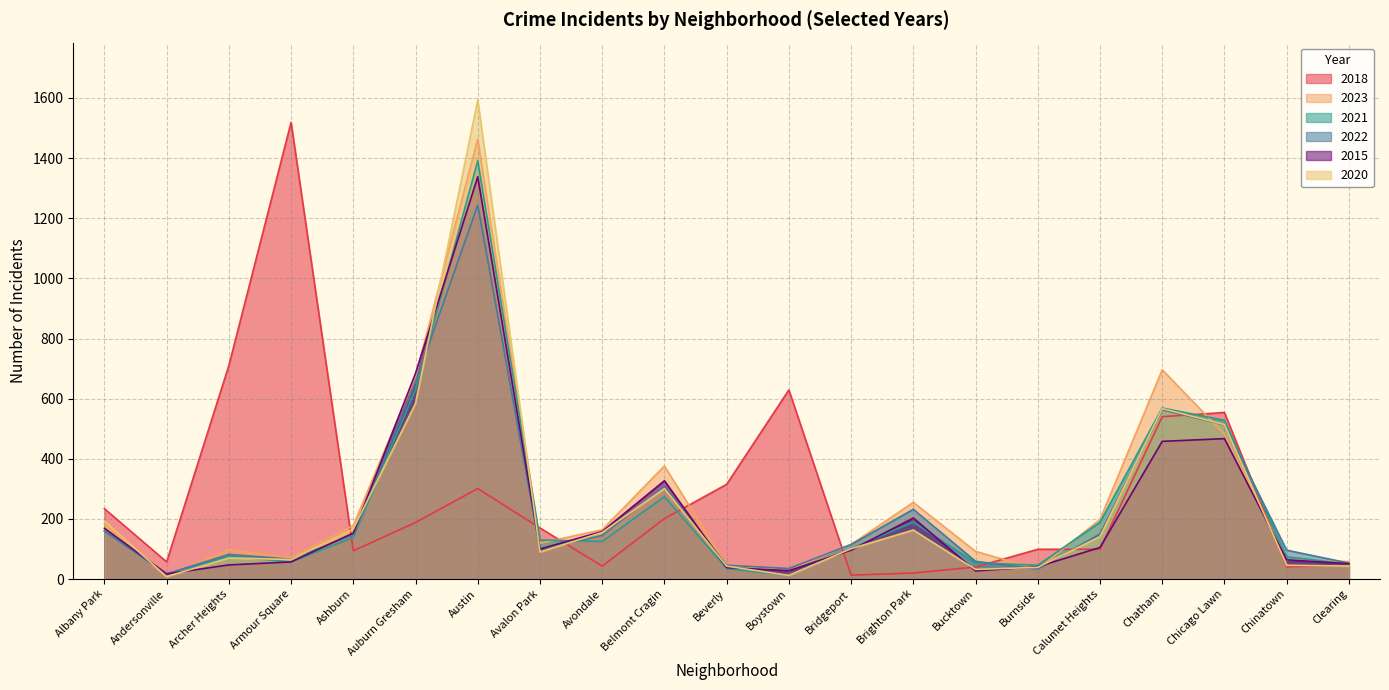

How many data points in 2018 are above 170?

10